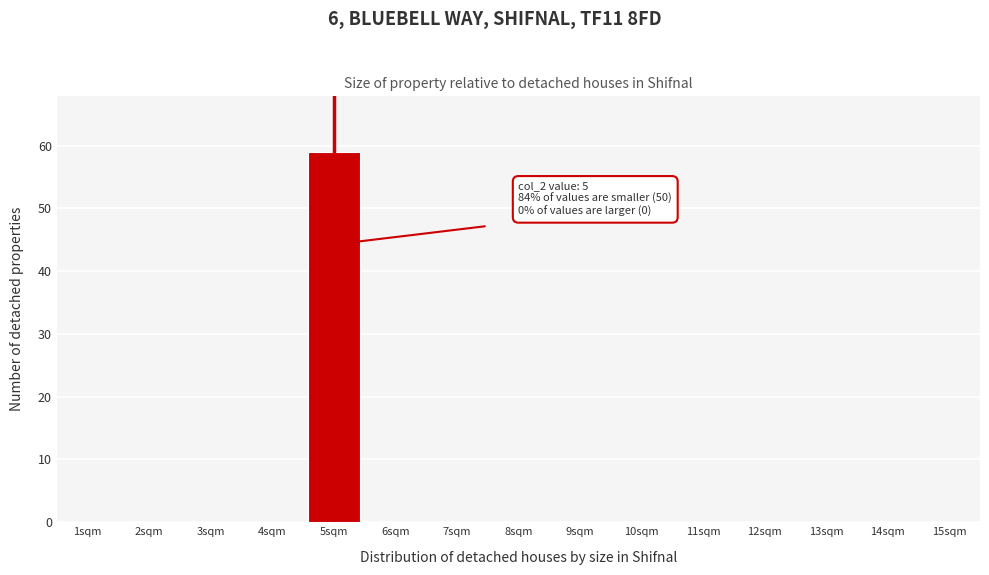

Over which range of the x-axis is the bar tallest?

4.5 to 5.5